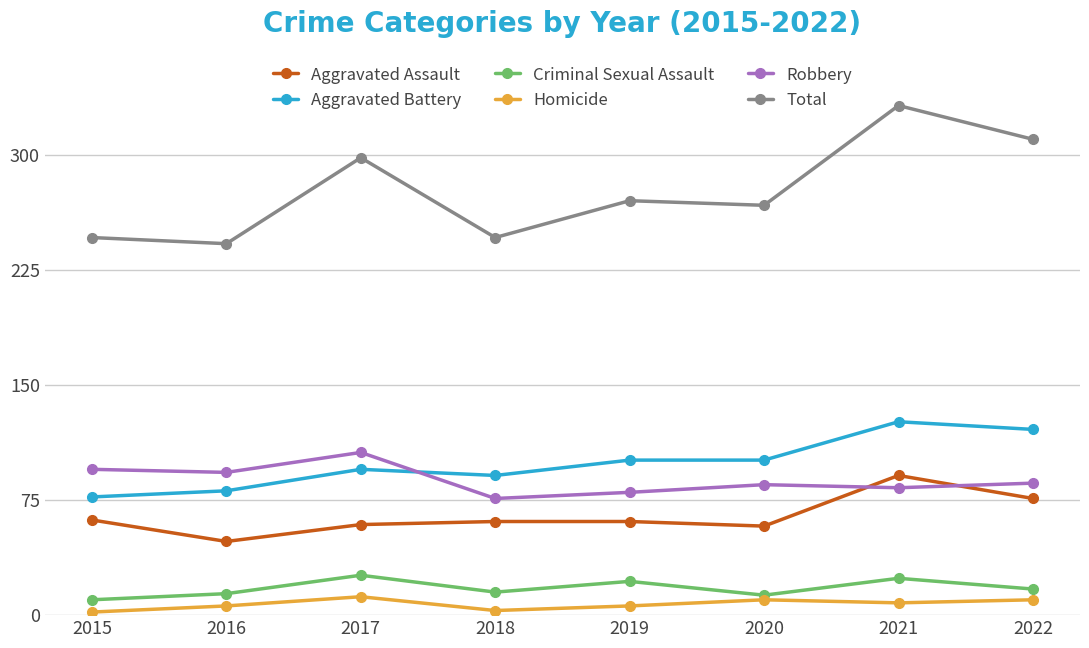

At which category does the chart reach its peak across all series?

2021